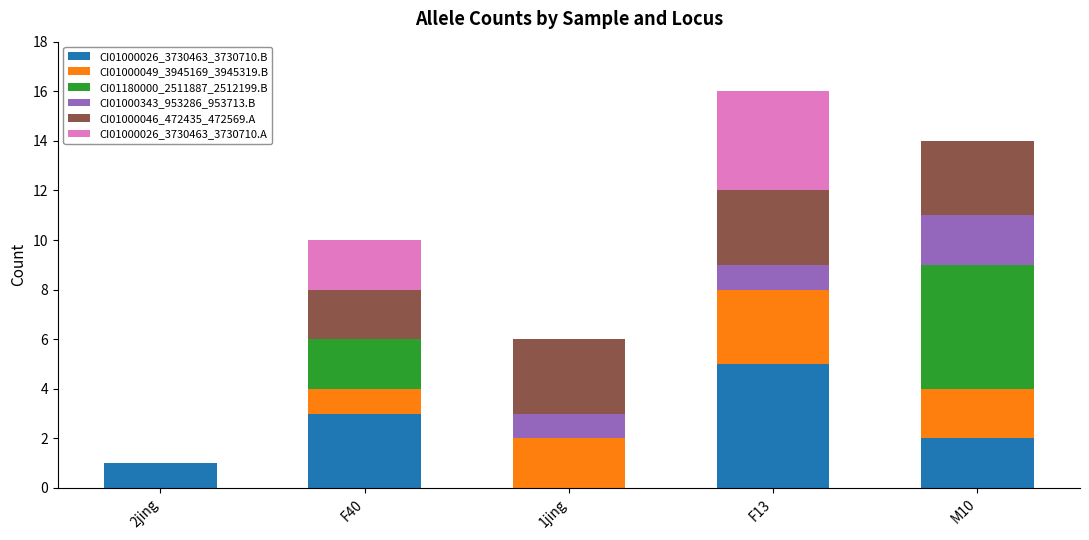

What is the highest value of the CI01000026_3730463_3730710.B series?

5